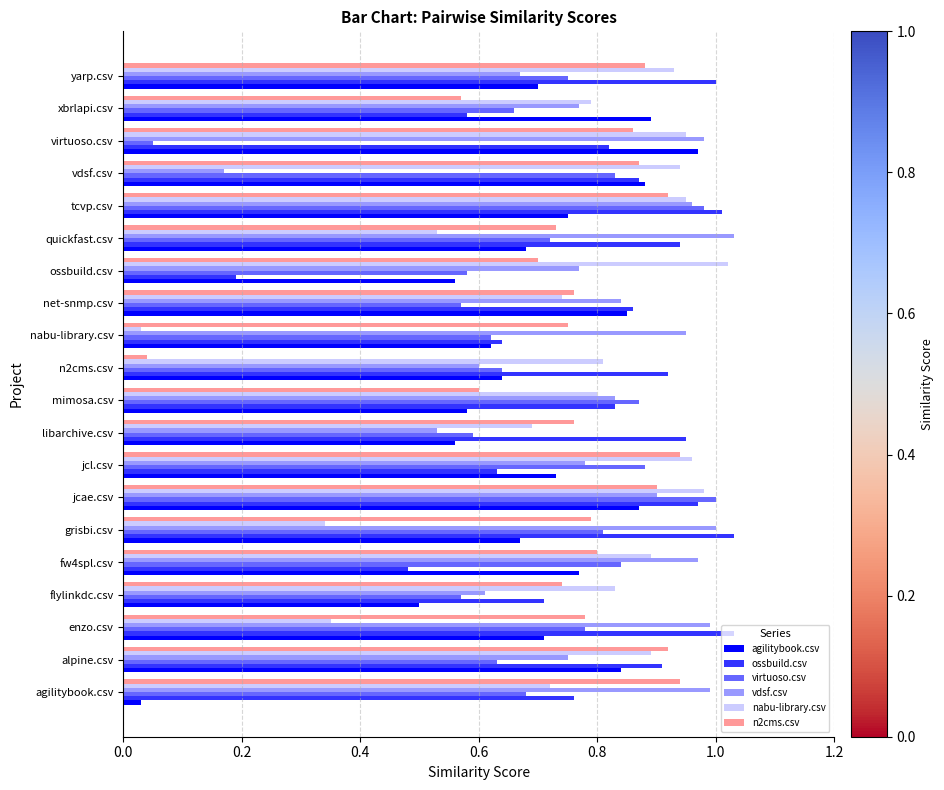

Which category has the highest value in the nabu-library.csv series?

ossbuild.csv